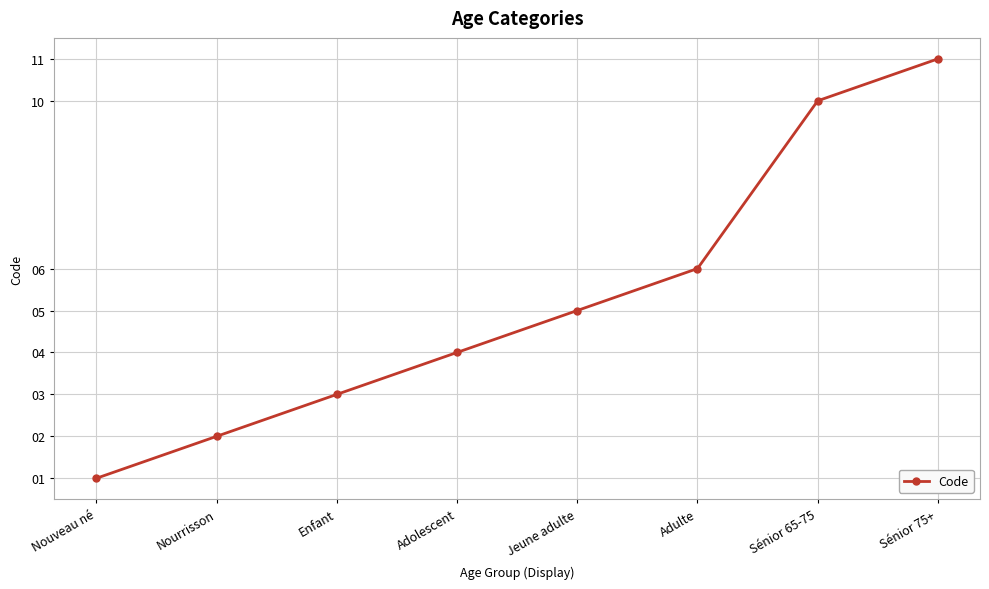

How many lines are shown in the chart?

1